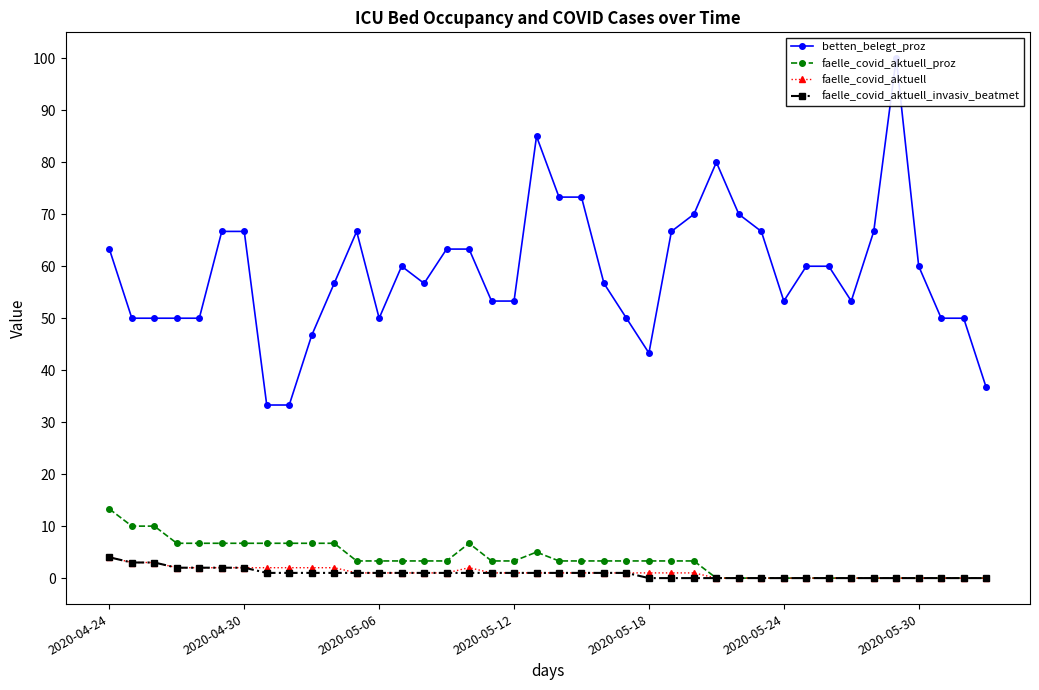

What is the maximum value for faelle_covid_aktuell?

4.0